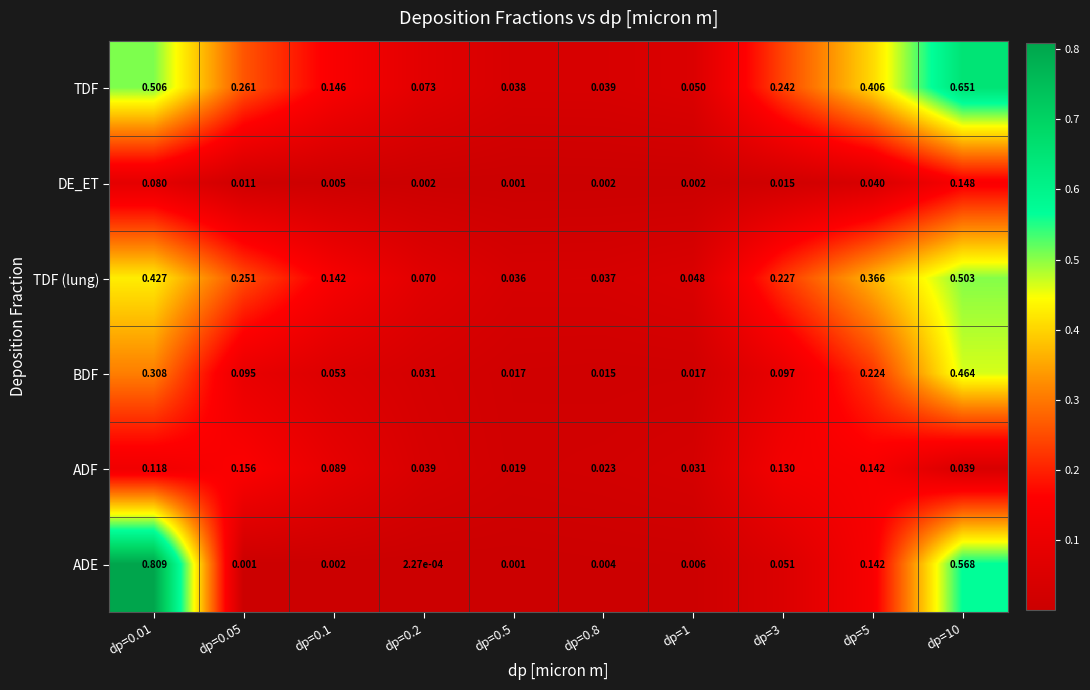

At which category is the sum across all series the highest?

dp=10